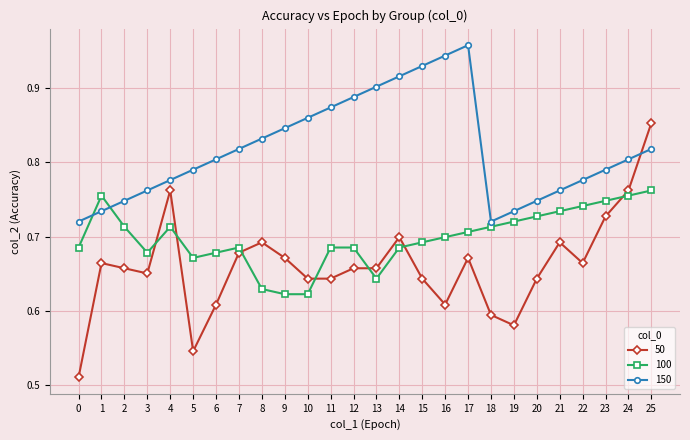

What is the sum of the 150 values at 7 and 11?

1.7